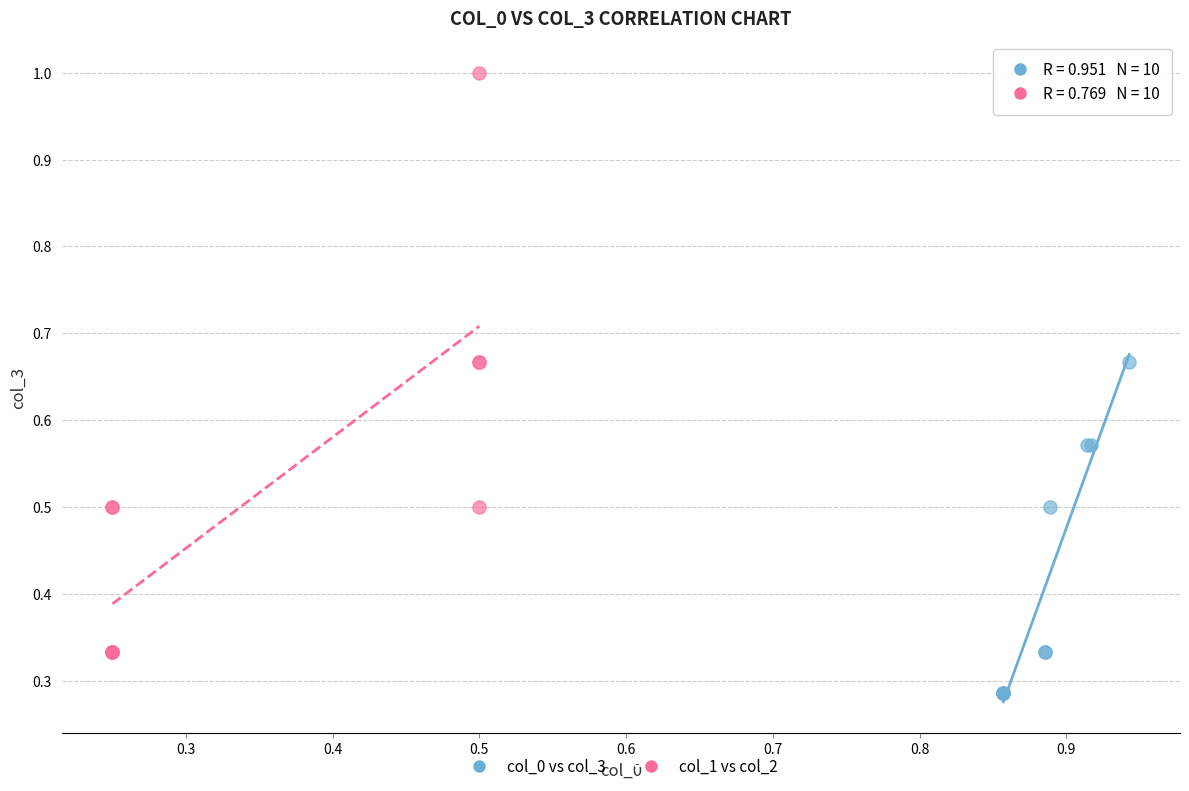

Which series contains the lowest Y value?

col_0 vs col_3